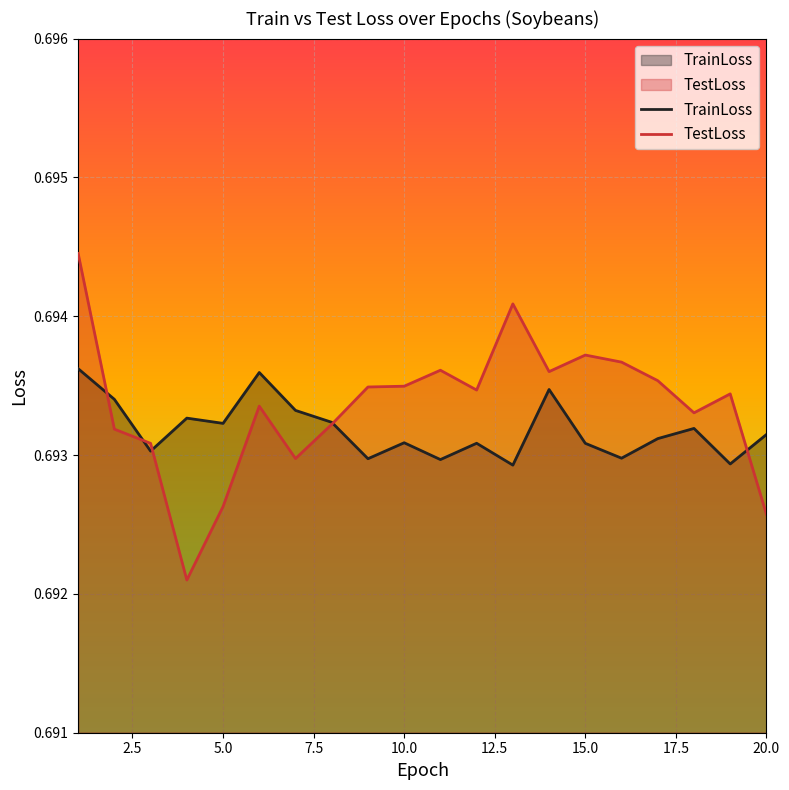

How many data points does each series have?

20